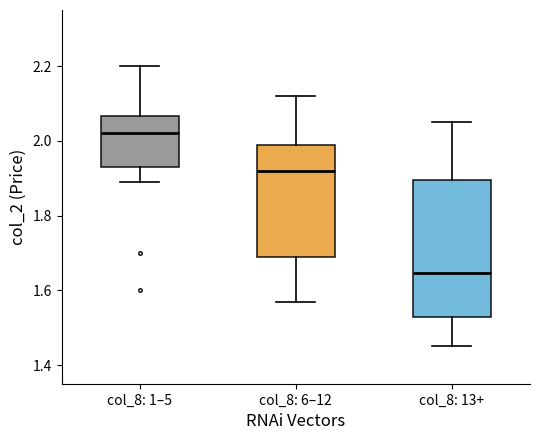

Which box's median line is the highest?

col_8: 1–5